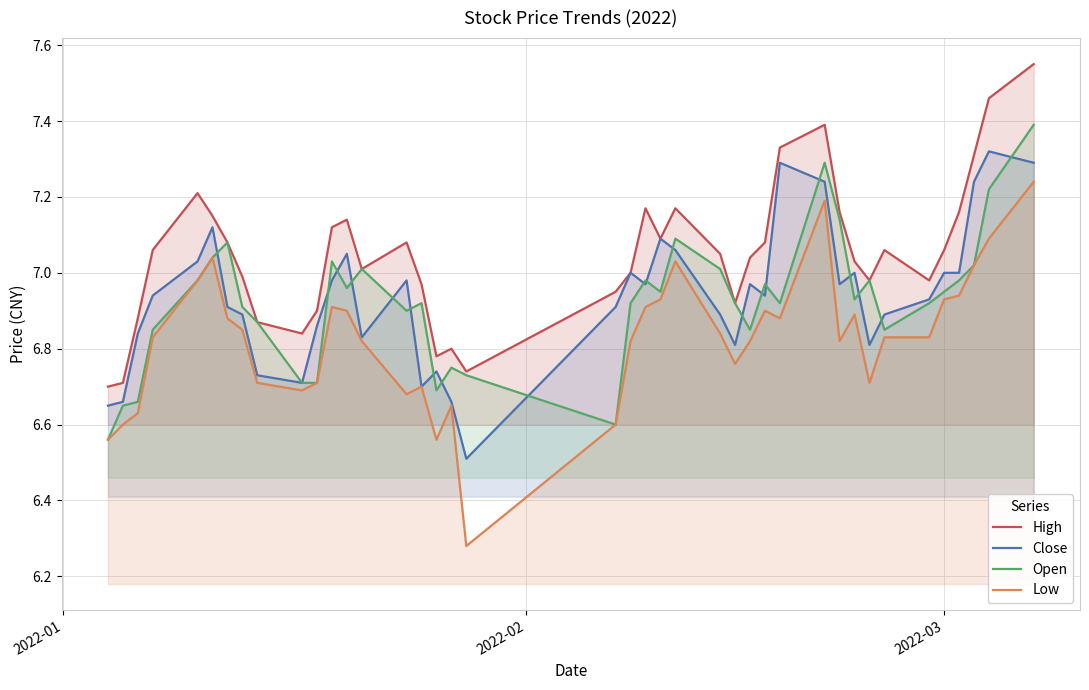

Which series has the largest total across all categories?

High